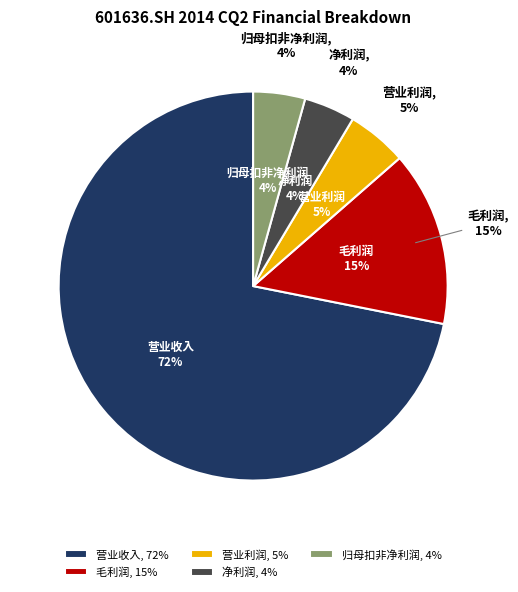

To the nearest percent, what percentage of the pie is 净利润?

4%